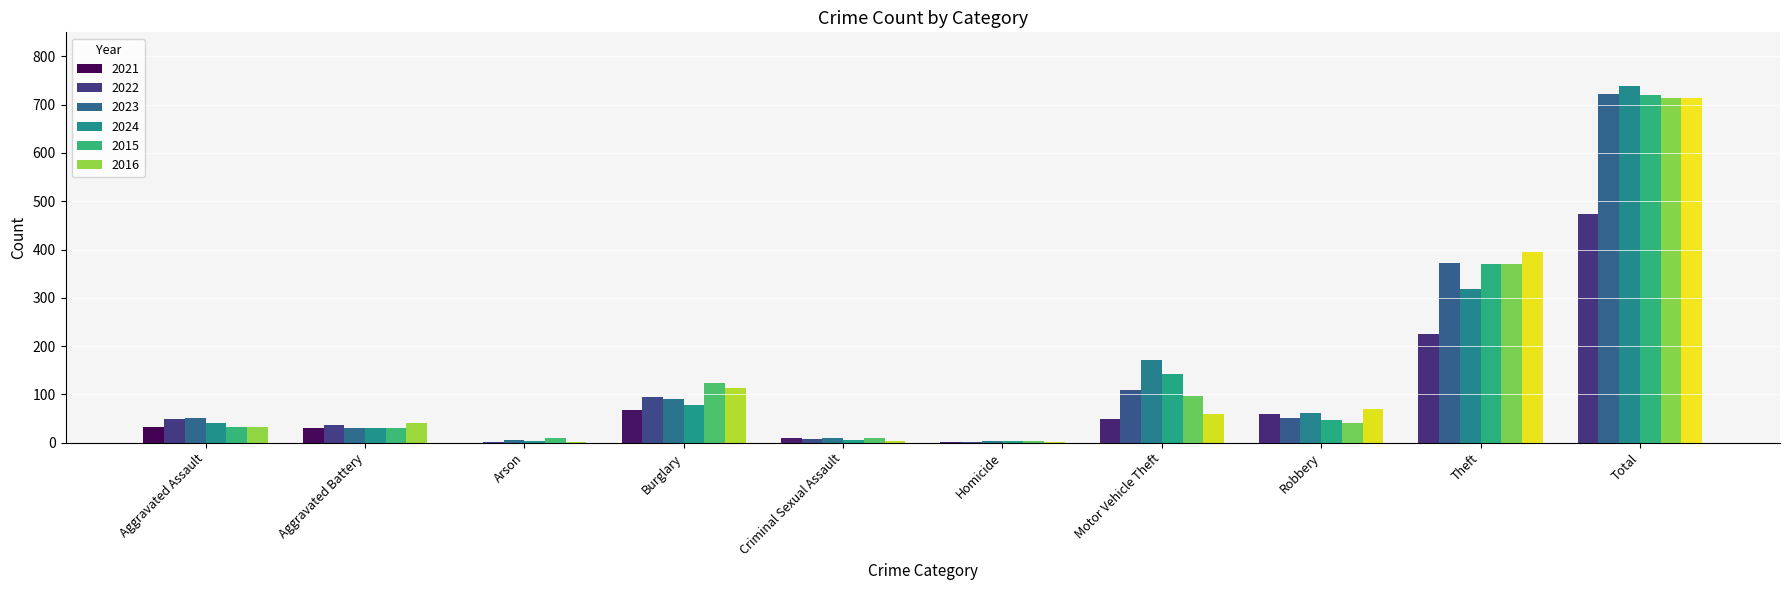

What is the spread (max minus min) of values at Aggravated Battery?

11